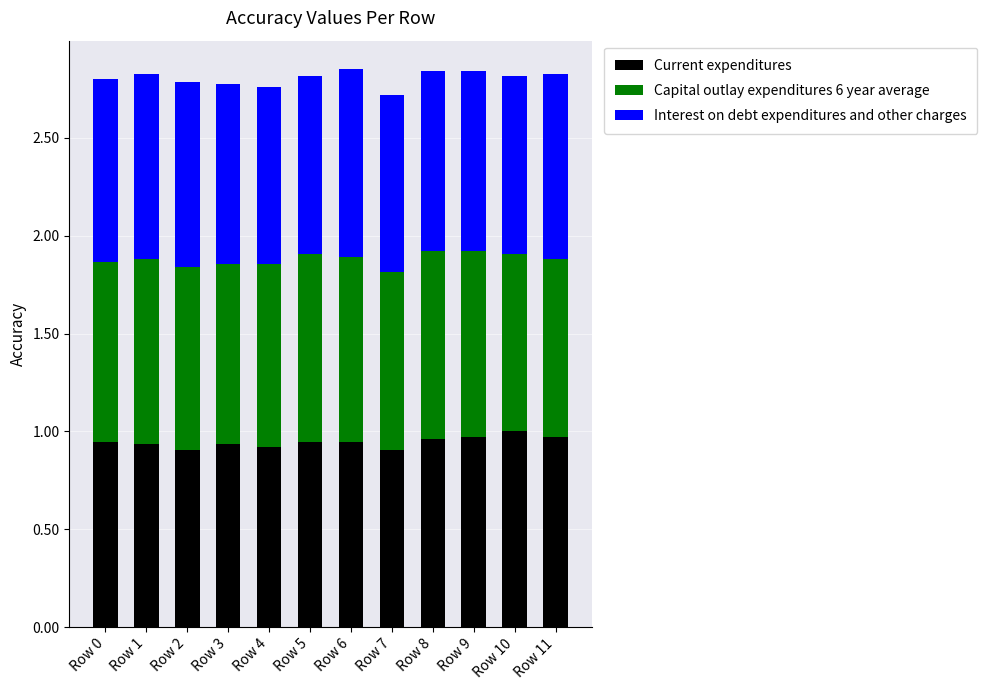

True or false: Current expenditures has a value of 0.9 at Row 2.

True